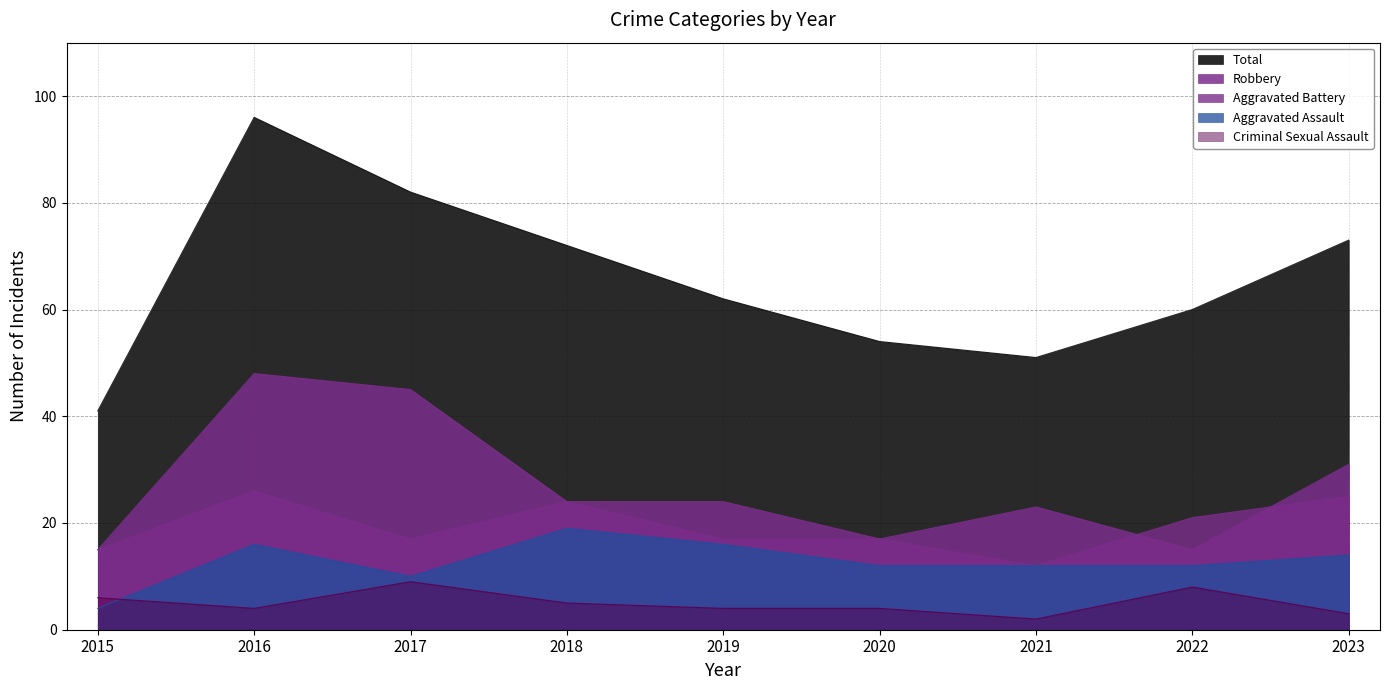

What is the sum of all Criminal Sexual Assault values?

45